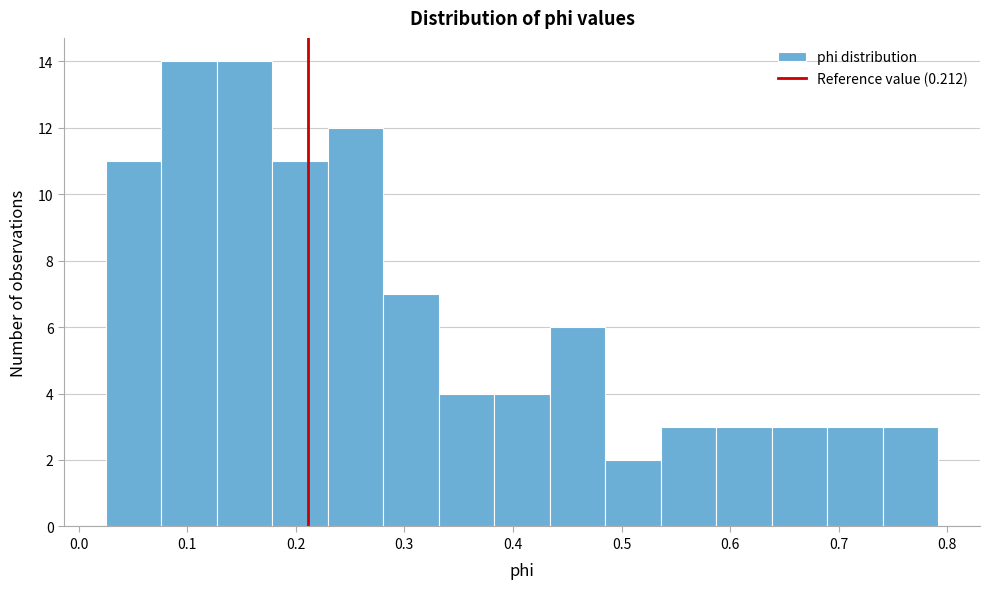

Reading left to right, list every bar in this chart as the range it spans on the x-axis followed by its height. Neither the bar edges nor the heights are printed on the chart, so give them approximately, as read against the axes.

0.03 to 0.08: 11
0.08 to 0.13: 14
0.13 to 0.18: 14
0.18 to 0.23: 11
0.23 to 0.28: 12
0.28 to 0.33: 7
0.33 to 0.38: 4
0.38 to 0.43: 4
0.43 to 0.49: 6
0.49 to 0.54: 2
0.54 to 0.59: 3
0.59 to 0.64: 3
0.64 to 0.69: 3
0.69 to 0.74: 3
0.74 to 0.79: 3